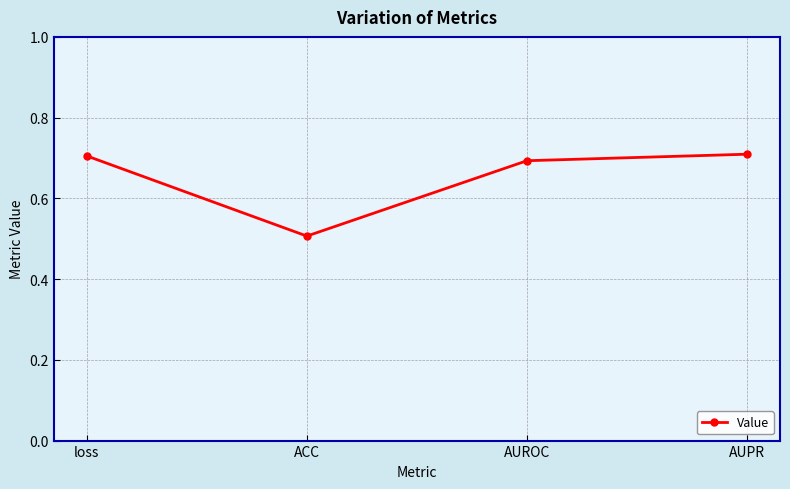

What is the sum of all values?

2.6